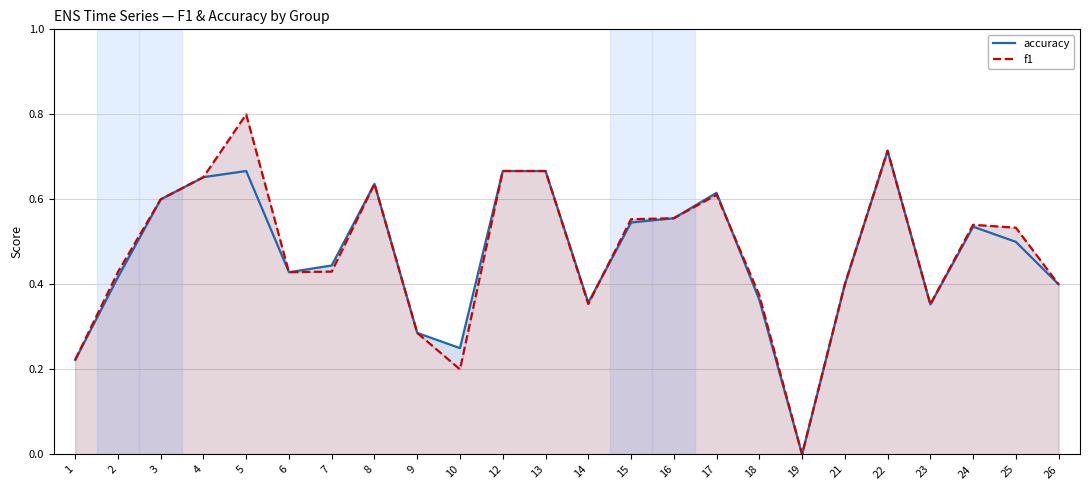

How many interior local peaks does the f1 series have?

5